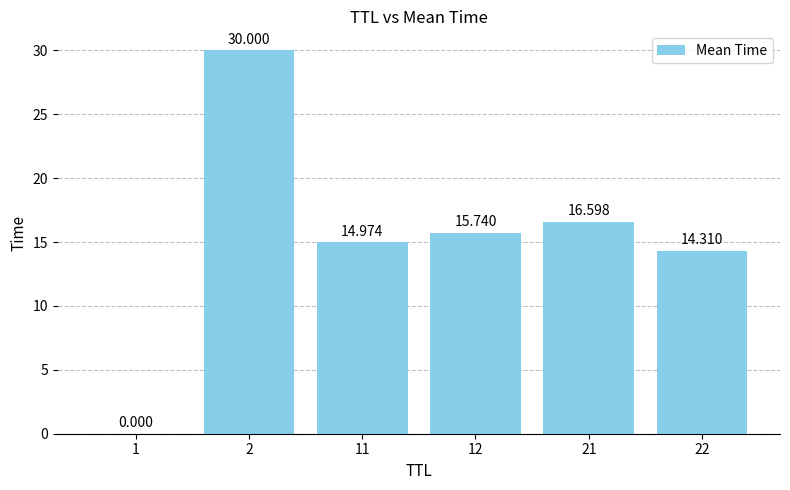

What is the difference between the maximum and minimum values?

30.0